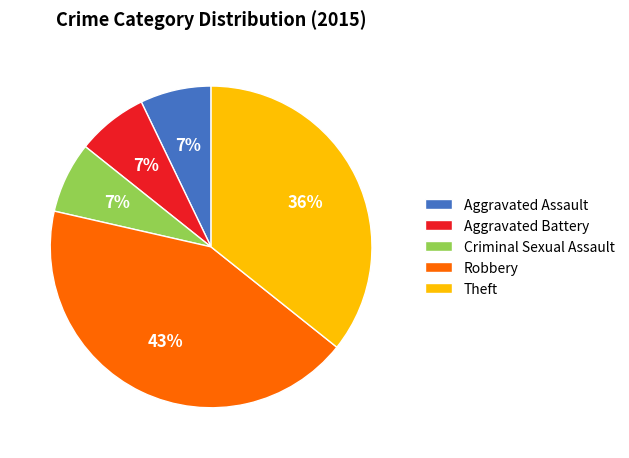

Does any single category account for the majority?

No